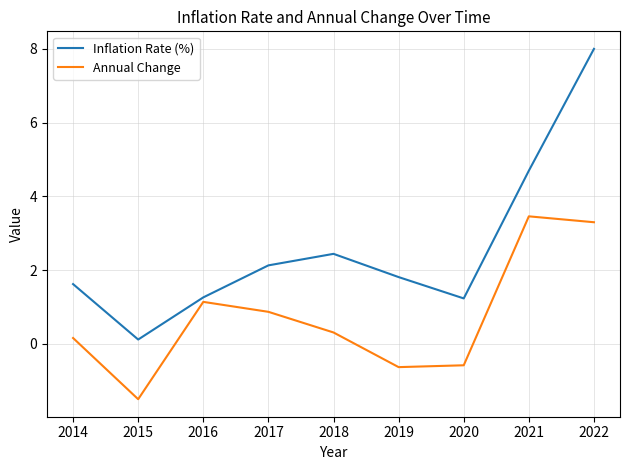

What is the maximum value shown in the chart?

8.0